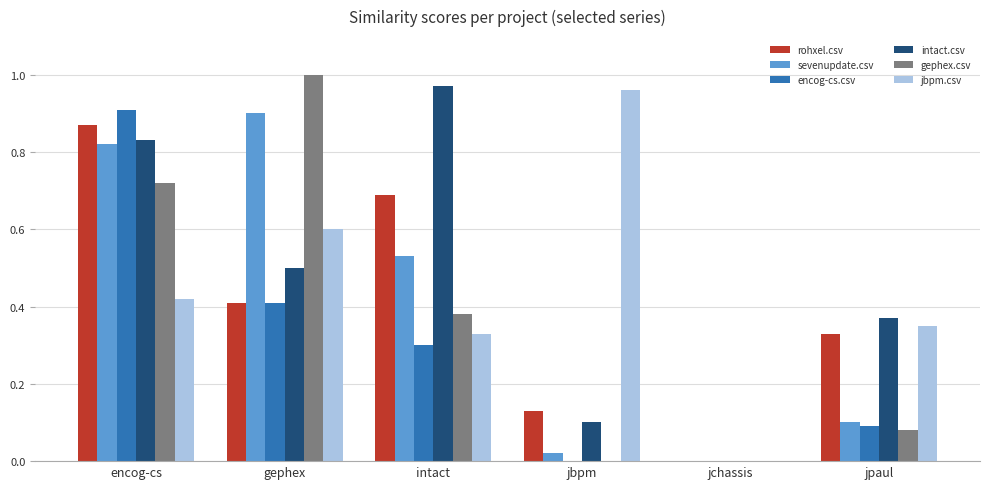

Which category has the highest value in the intact.csv series?

intact